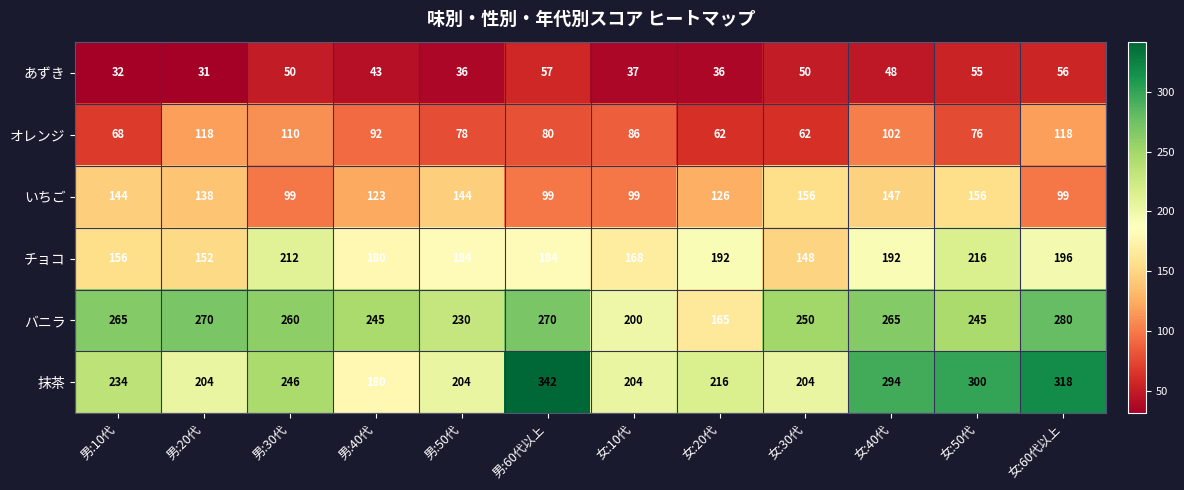

How many data points in チョコ are less than 184?

5